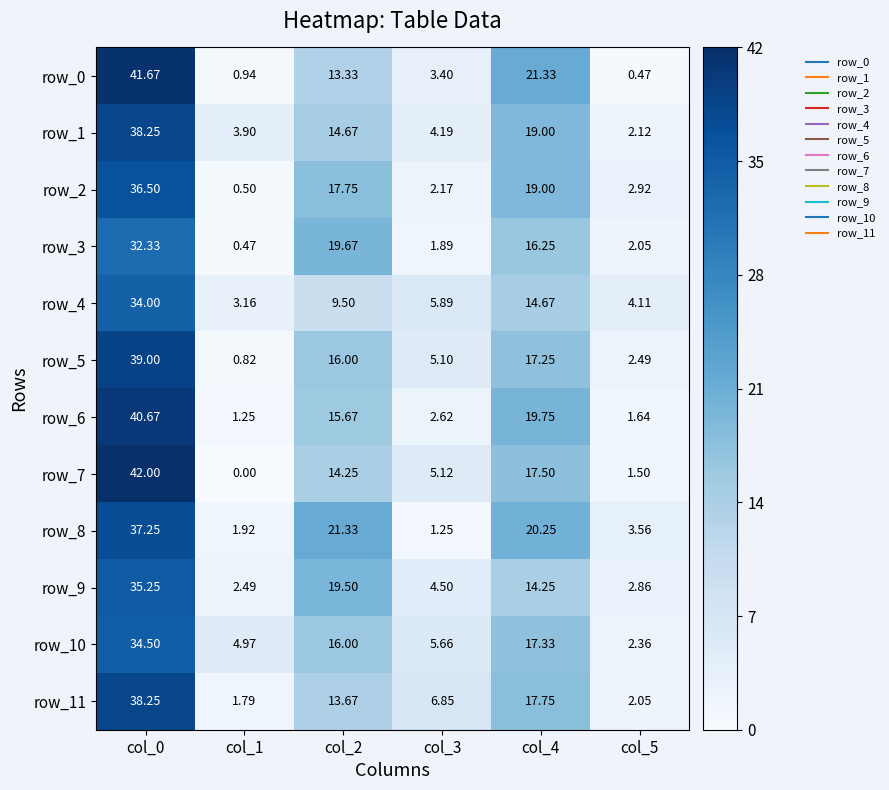

Is the value of row_5 at col_3 greater than the value of row_9 at col_4?

No